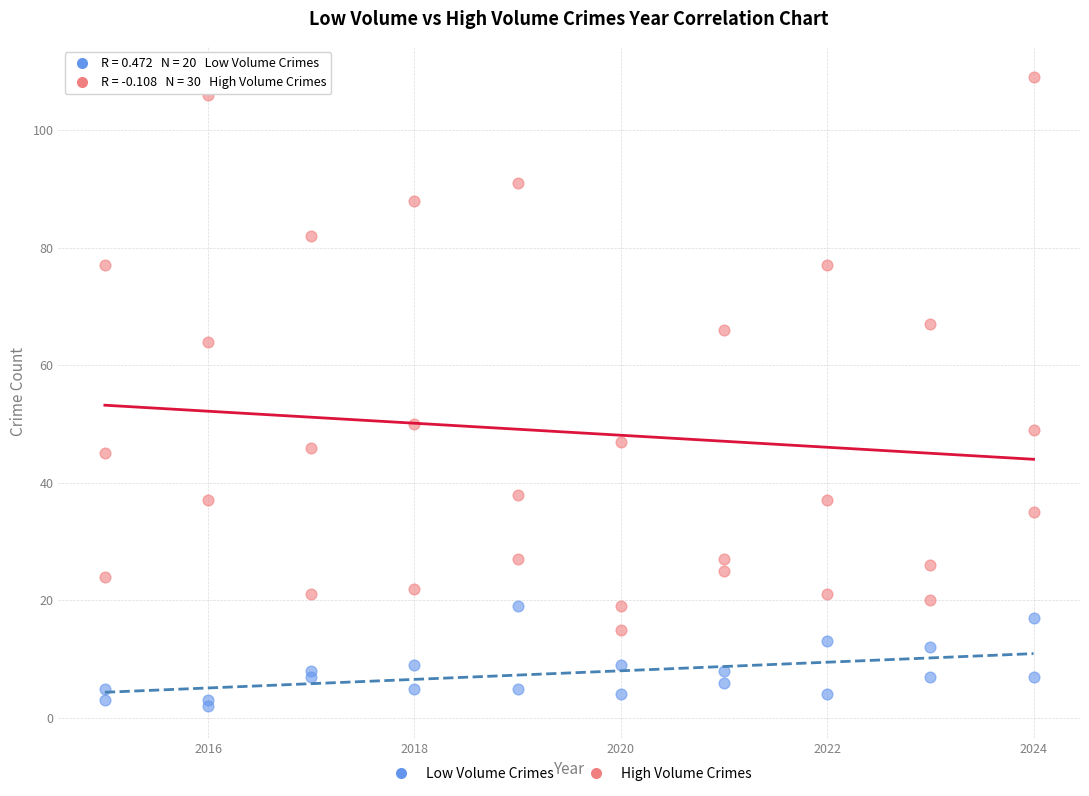

Which series has the largest Y range (max minus min)?

High Volume Crimes